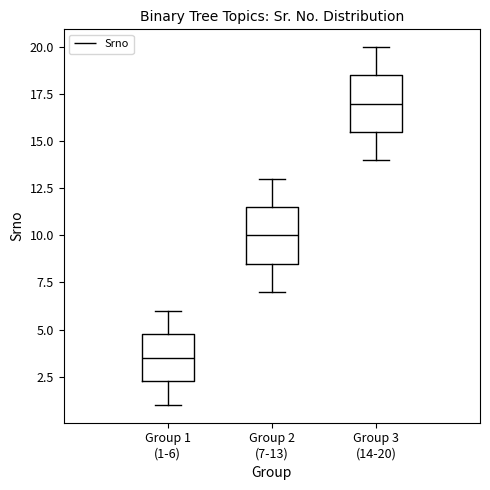

Where is the upper edge of the box for Group 2 (7-13) on the y-axis? The values are not printed on the chart, so give them approximately, as read against the axis.

11.5